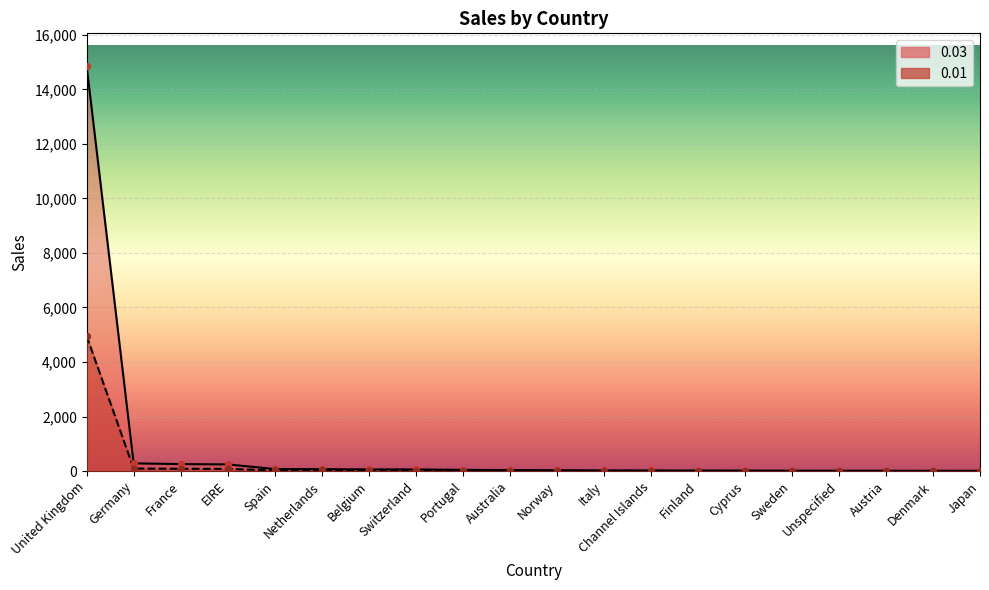

Which series contains the highest Y value?

0.03